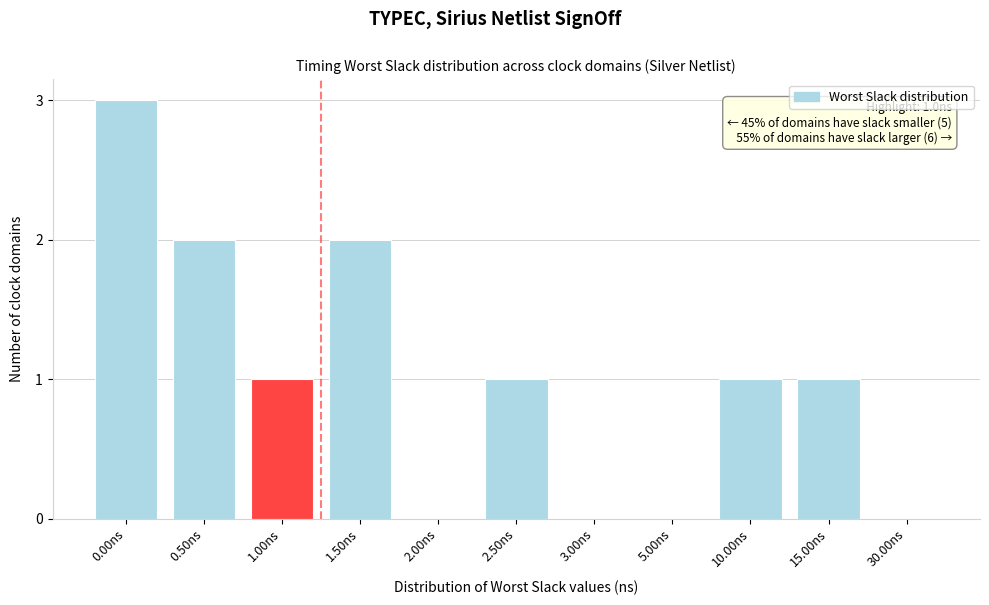

Reading left to right, extract all data points from this chart.

0.00ns=3	0.50ns=2	1.00ns=1	1.50ns=2	2.00ns=0	2.50ns=1	3.00ns=0	5.00ns=0	10.00ns=1	15.00ns=1	30.00ns=0